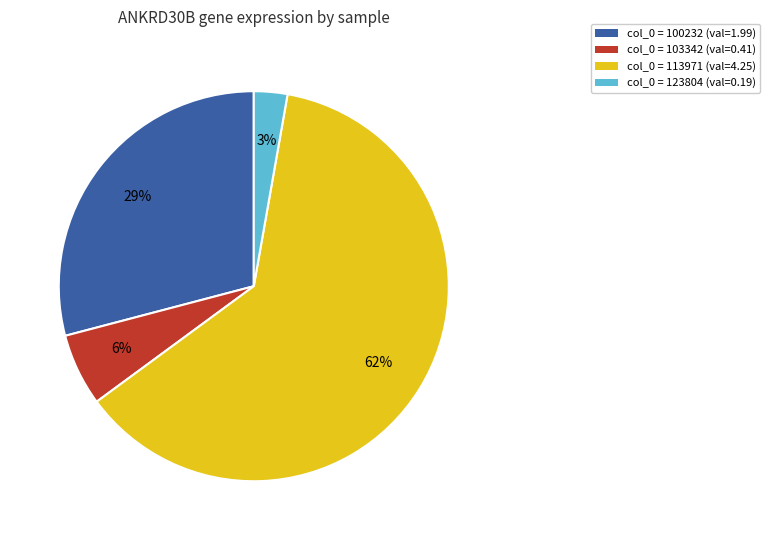

Is there any slice that represents more than half of the pie?

Yes